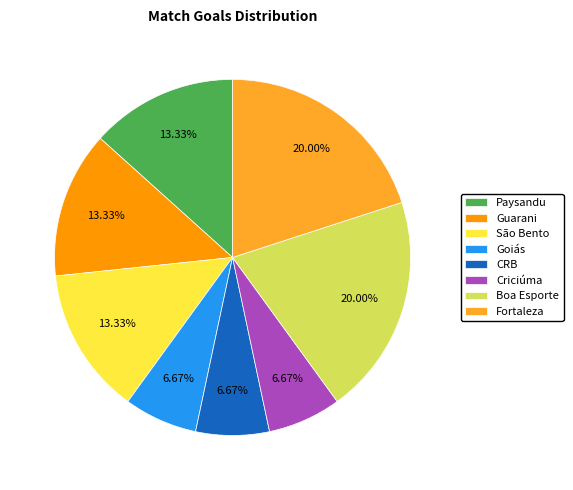

What is the ratio of the value at Fortaleza to the value at Boa Esporte?

1.0